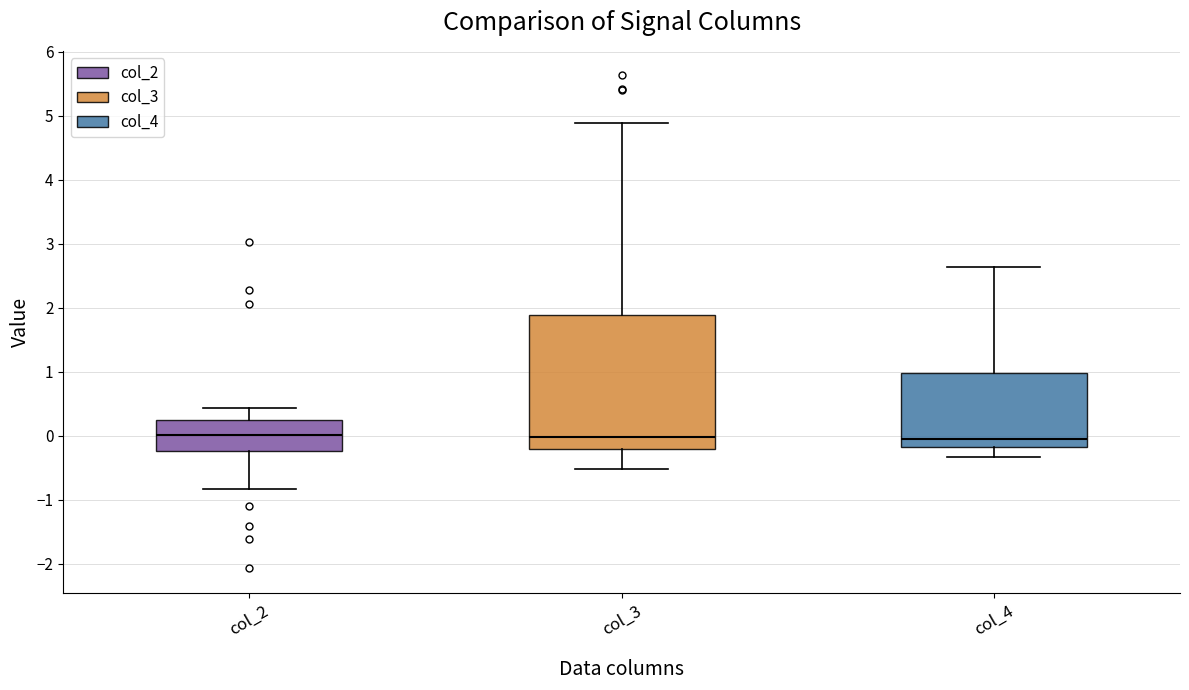

Comparing the boxes themselves (not the whiskers), which one is the tallest?

col_3